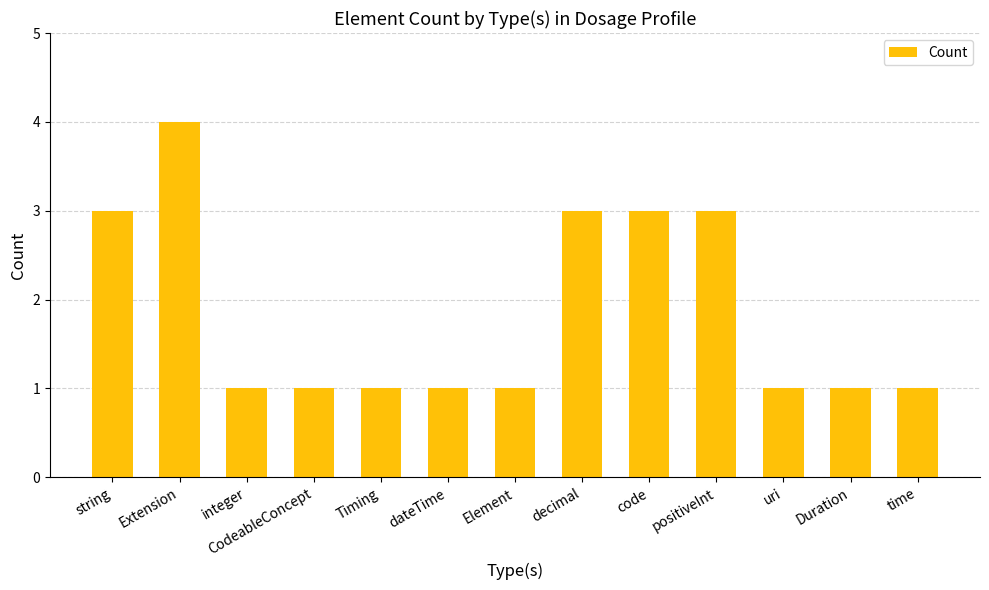

What position from the left is Extension?

2